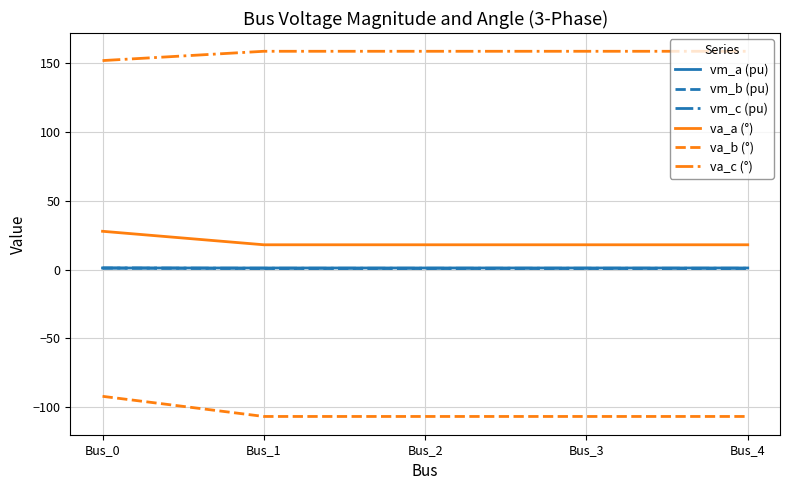

True or false: va_a (°) and va_b (°) cross at least once.

False